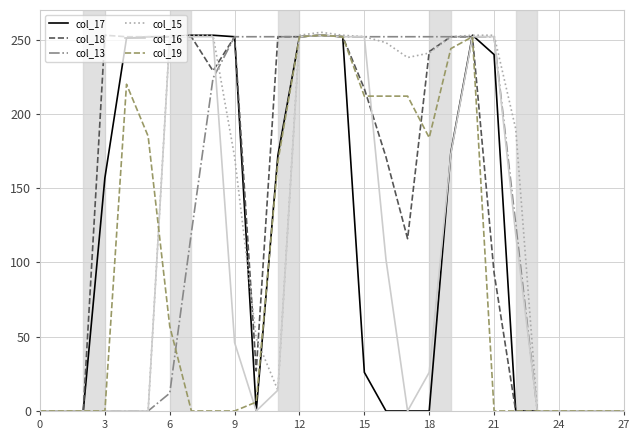

What is the highest value of the col_18 series?

253